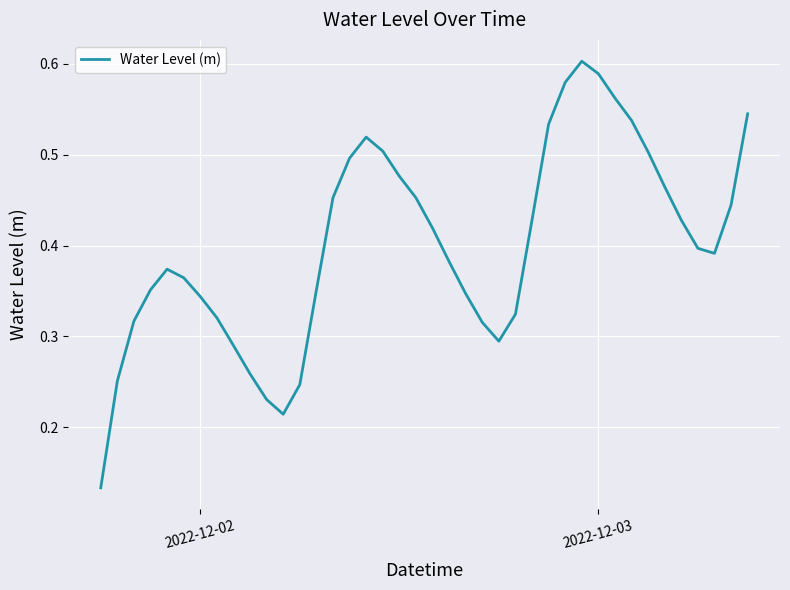

How many lines are shown in the chart?

1